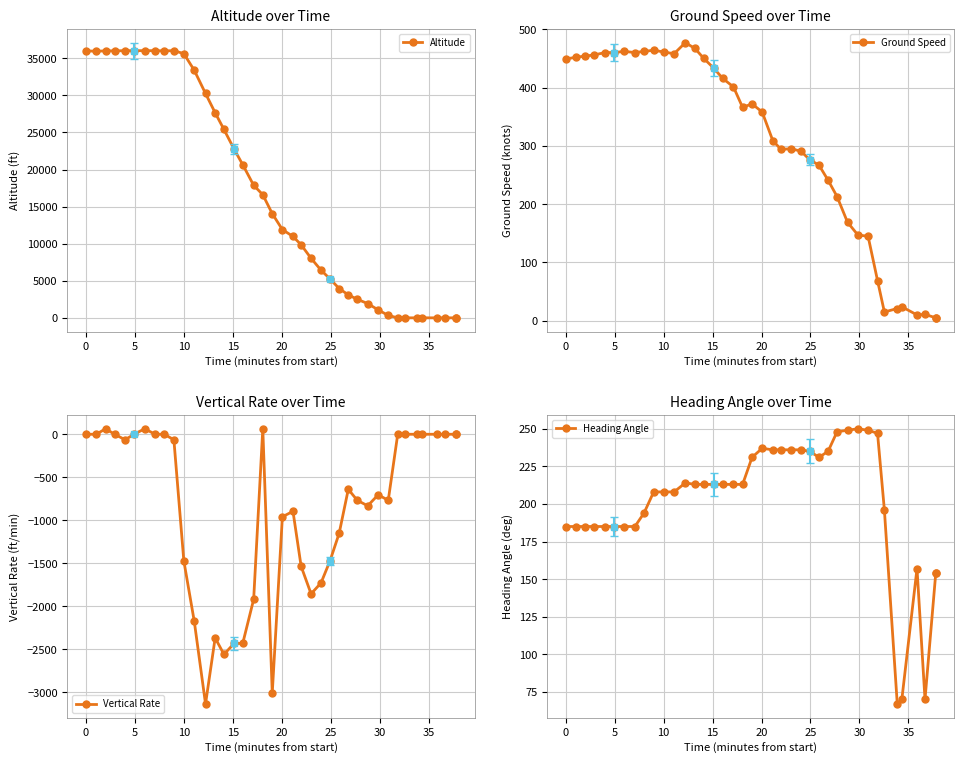

How many interior local valleys does the Ground Speed series have?

6